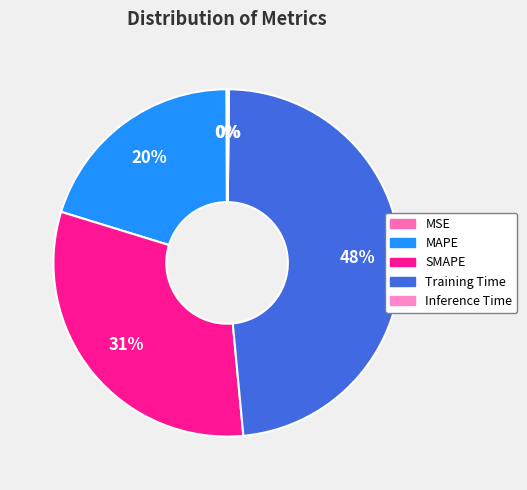

To the nearest percent, what portion does Training Time represent?

48%